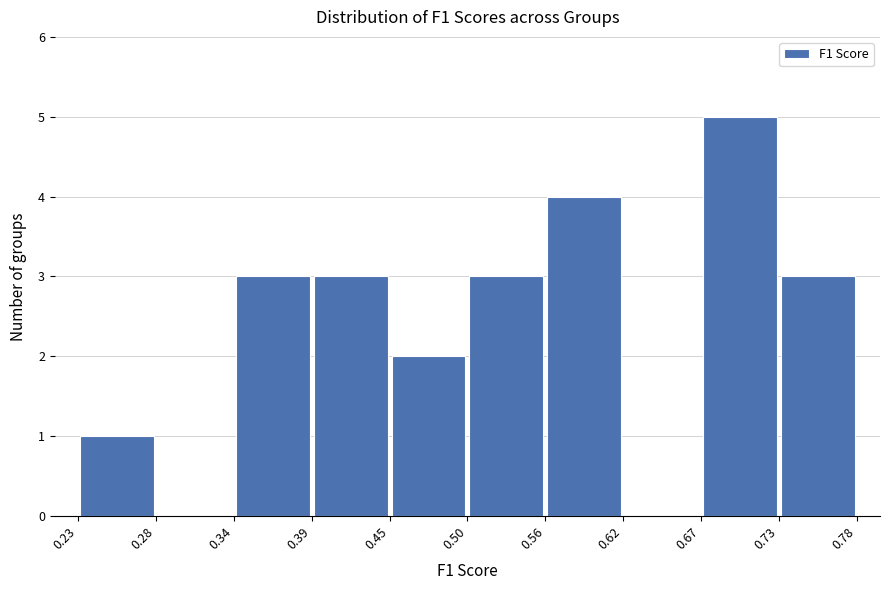

What is the height of the bar covering 0.39 to 0.45 on the x-axis? The values are not printed on the chart, so give them approximately, as read against the axis.

3